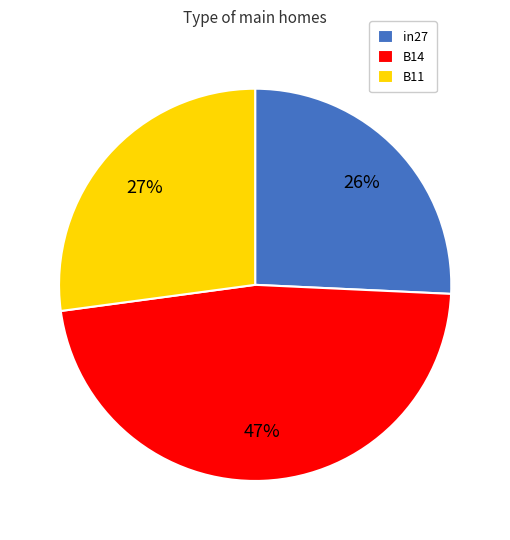

What percentage is the in27 slice, to the nearest percent?

26%